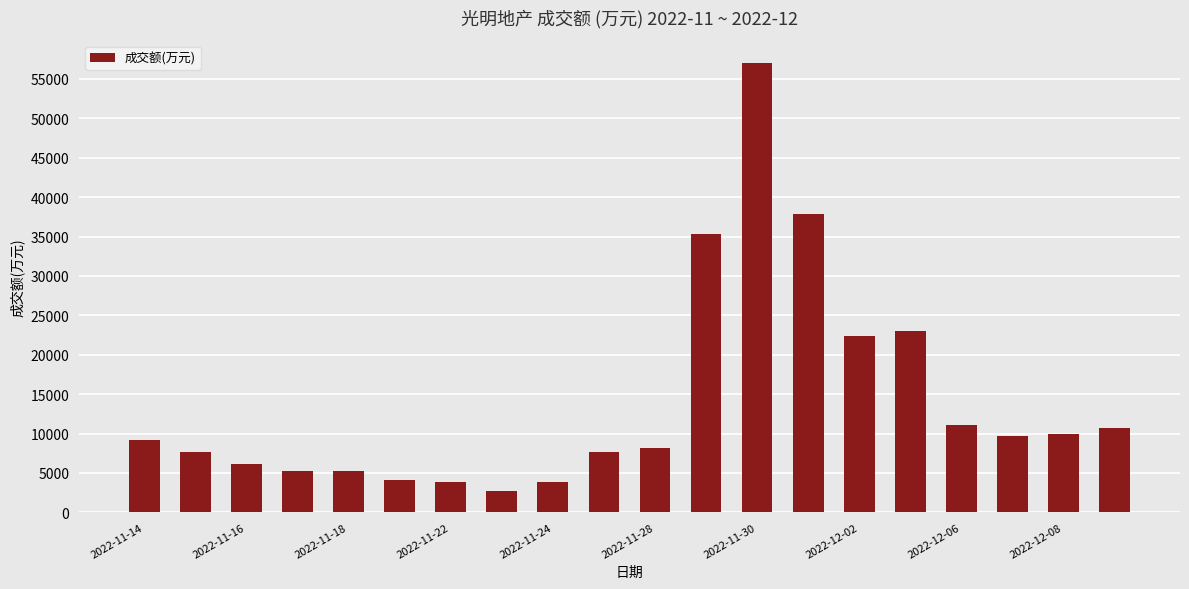

What is the difference between the second highest and minimum values?

35224